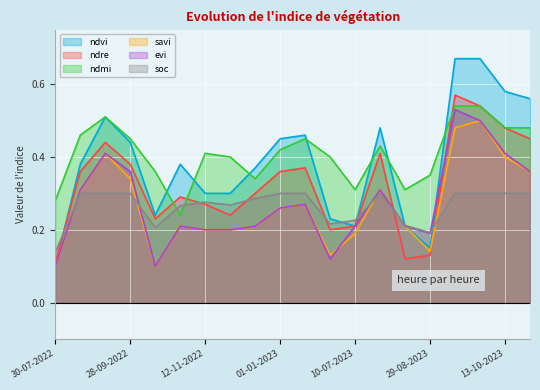

What is the total value across all series at 27-11-2022?

1.6